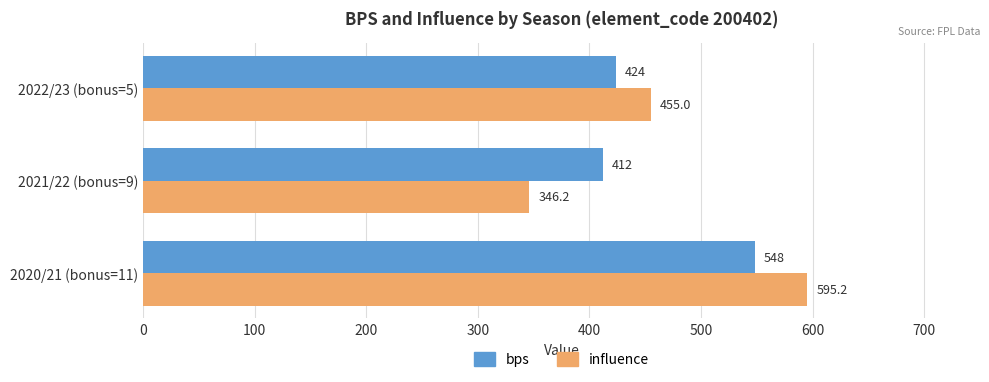

What is the maximum value shown in the chart?

595.2